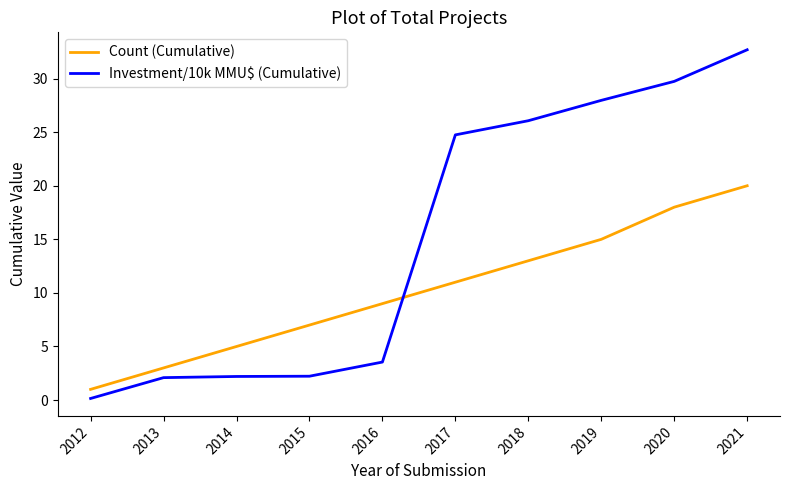

Does the chart display data point markers on the line(s)?

No